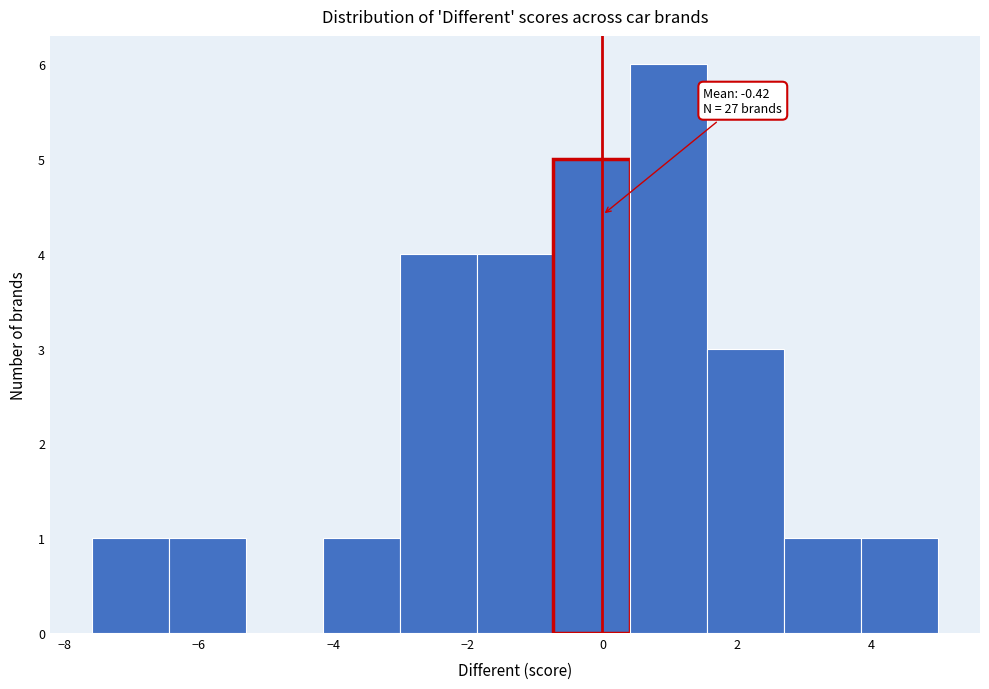

Over which range of the x-axis is the bar tallest?

0.4 to 1.6